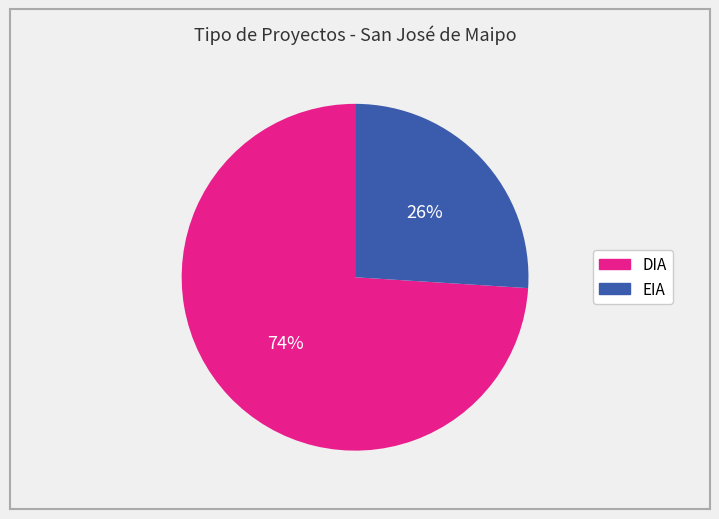

To the nearest percent, what is the average slice percentage?

50%